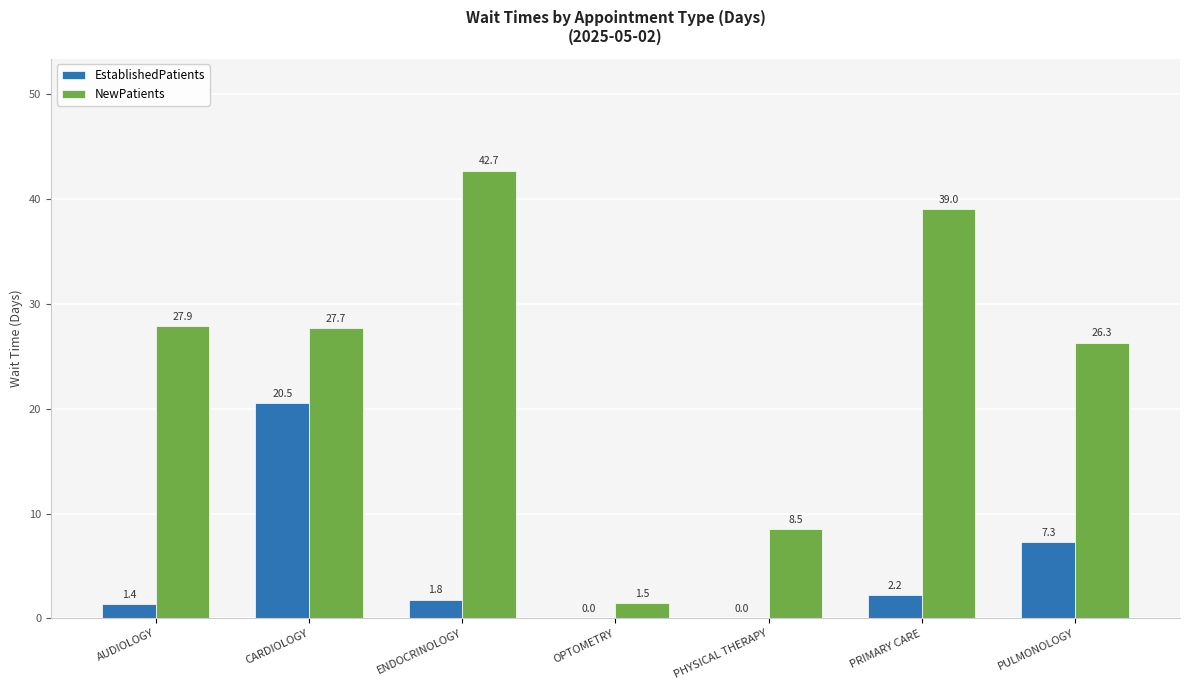

How many series are shown in this chart?

2